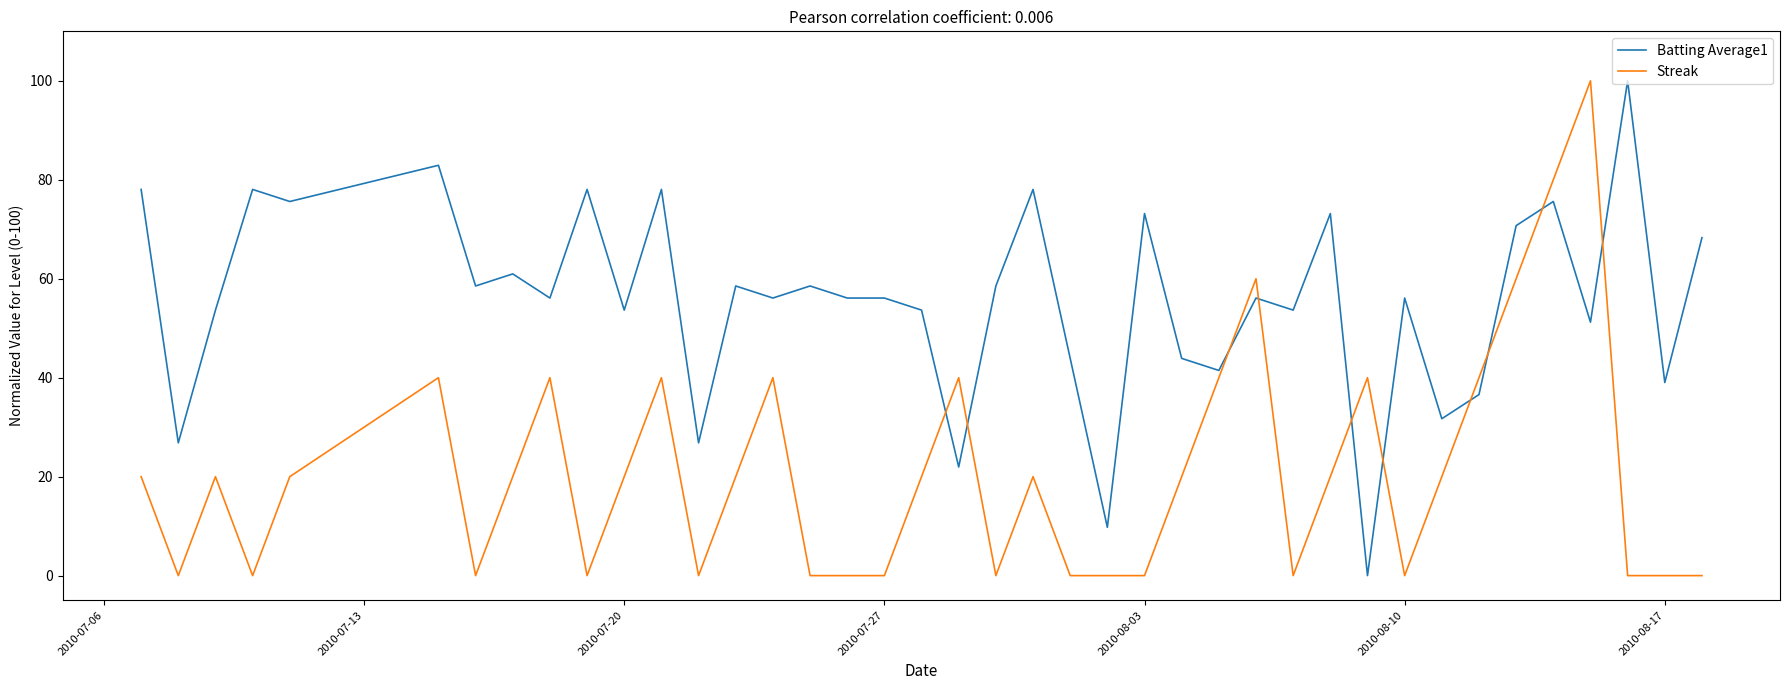

List the series in order of their overall mean, lowest first.

Streak, Batting Average1